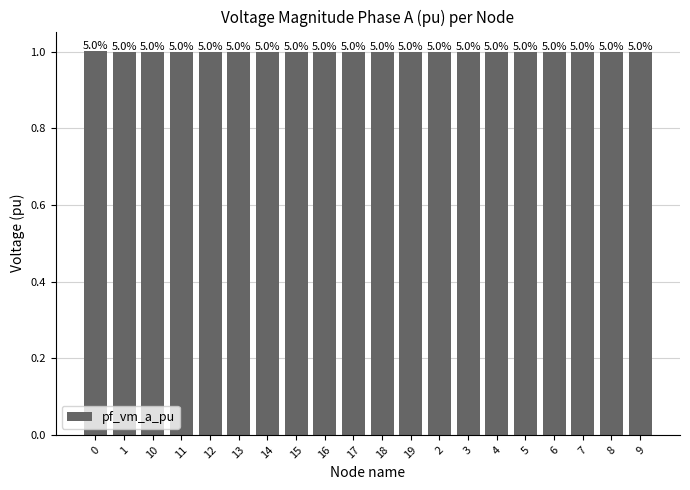

What is the maximum value shown in the chart?

1.0